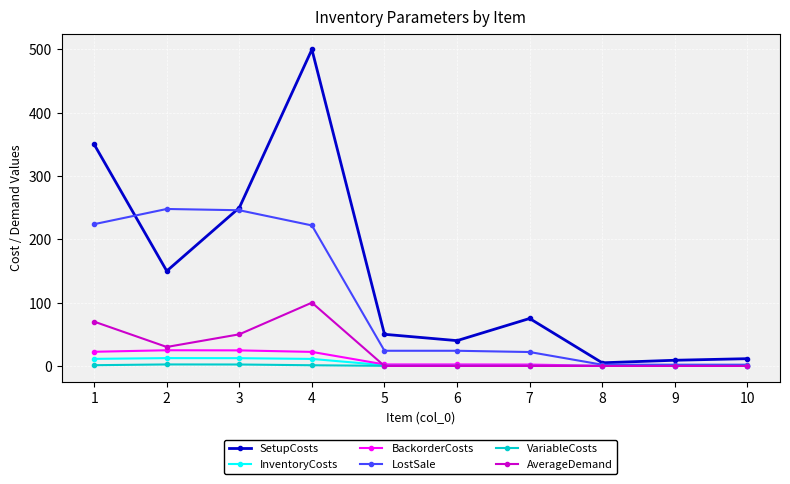

Which series has the largest range (max minus min)?

SetupCosts